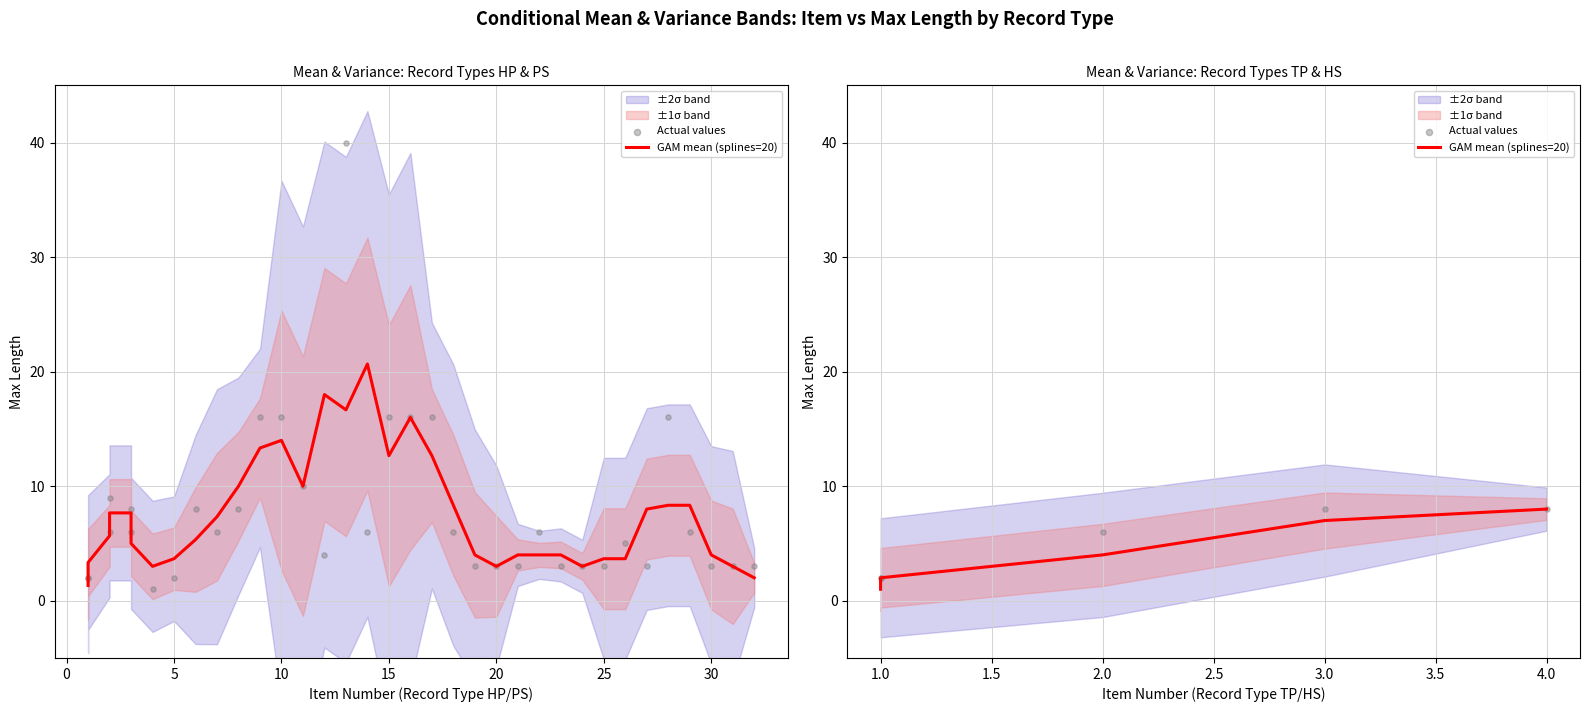

At how many categories does at least one series exceed 5?

3